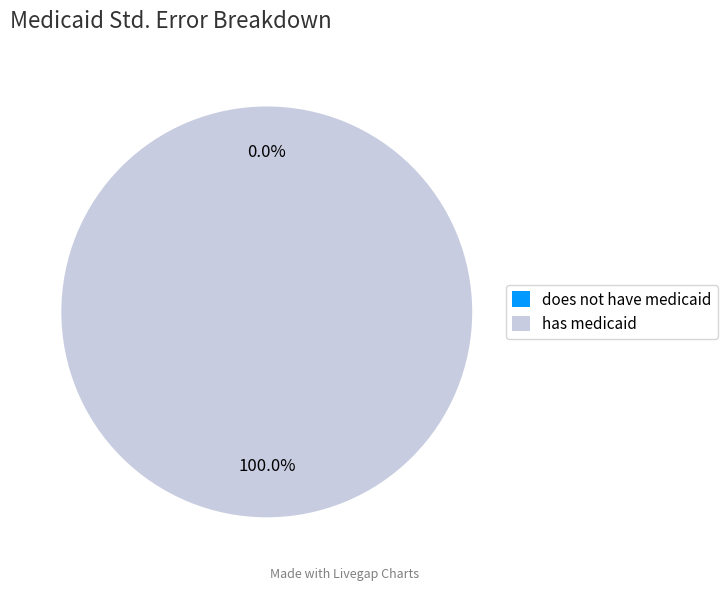

Rank the categories by value from highest to lowest.

has medicaid, does not have medicaid